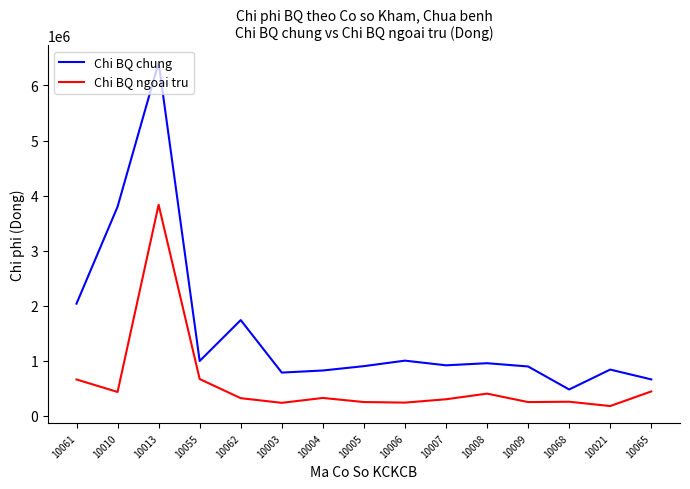

What are all the series names shown in the legend?

Chi BQ chung, Chi BQ ngoai tru